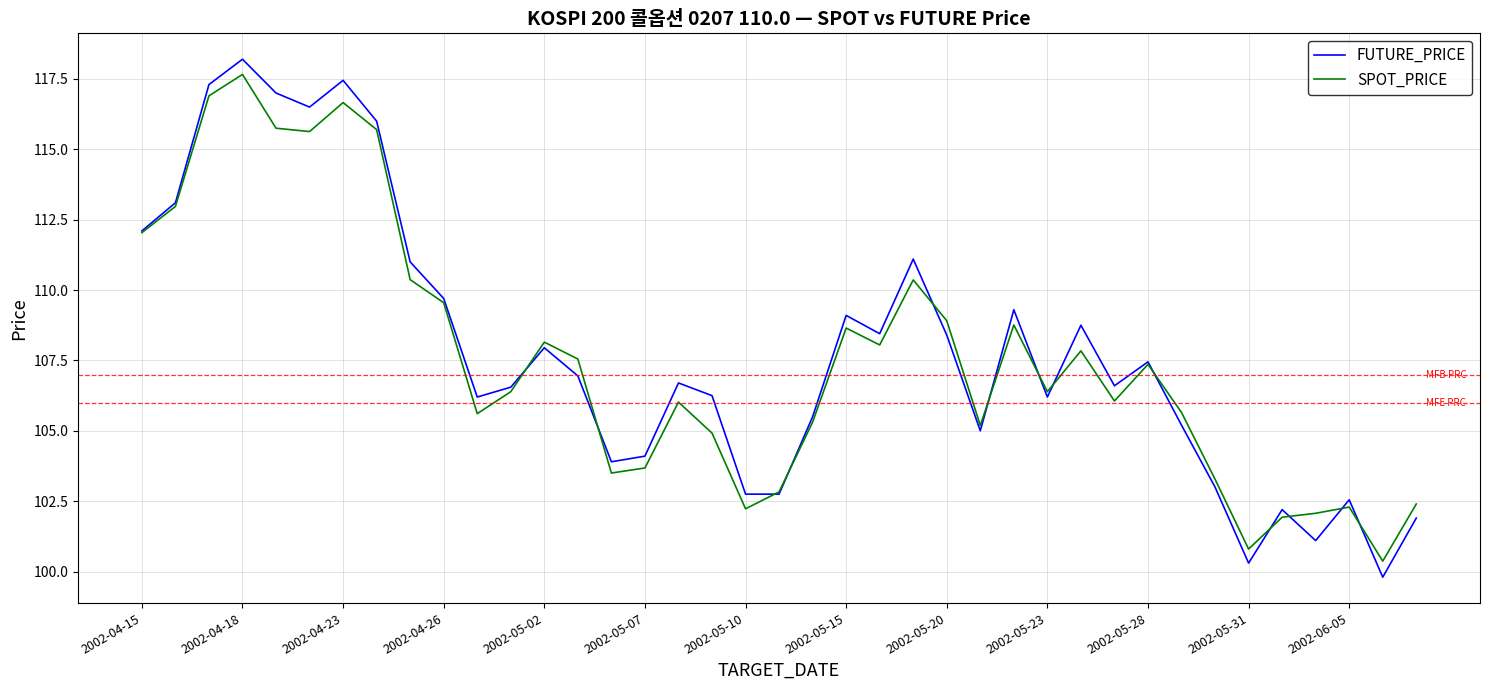

What is the minimum value for SPOT_PRICE?

100.4